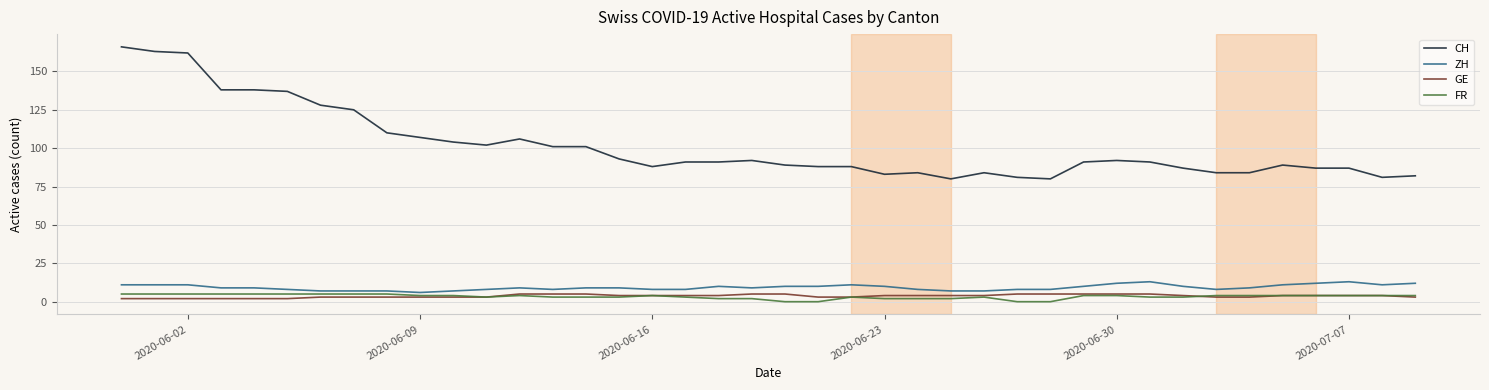

What is the greatest value displayed?

166